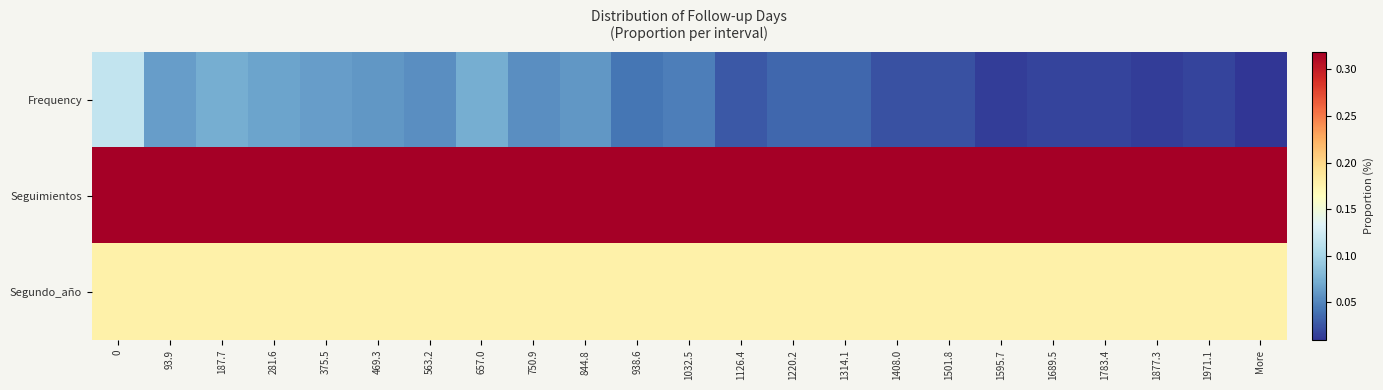

Which series has the largest range (max minus min)?

Frequency